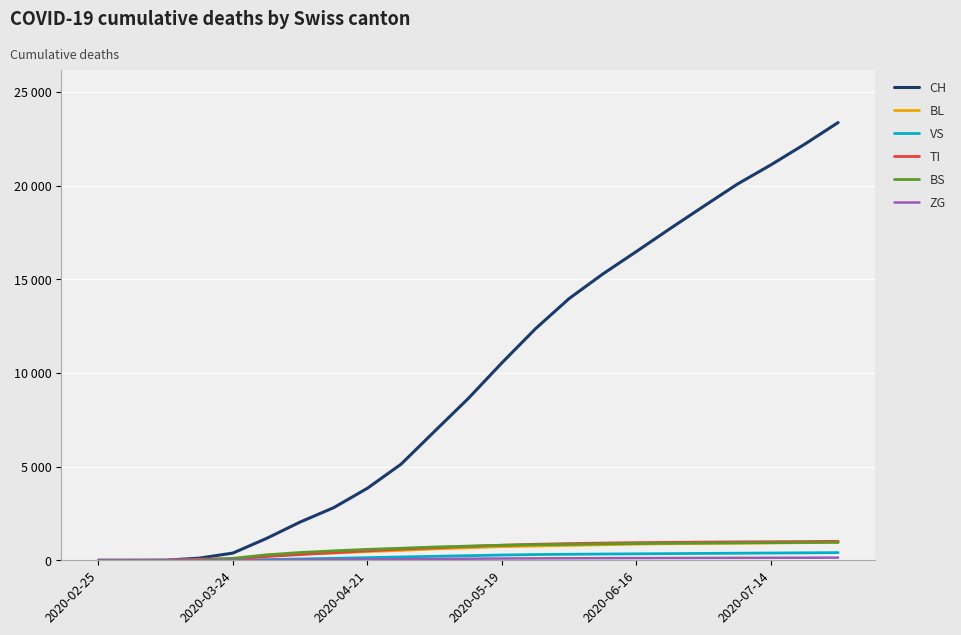

List the series in order of their peak value, highest first.

CH, TI, BS, BL, VS, ZG